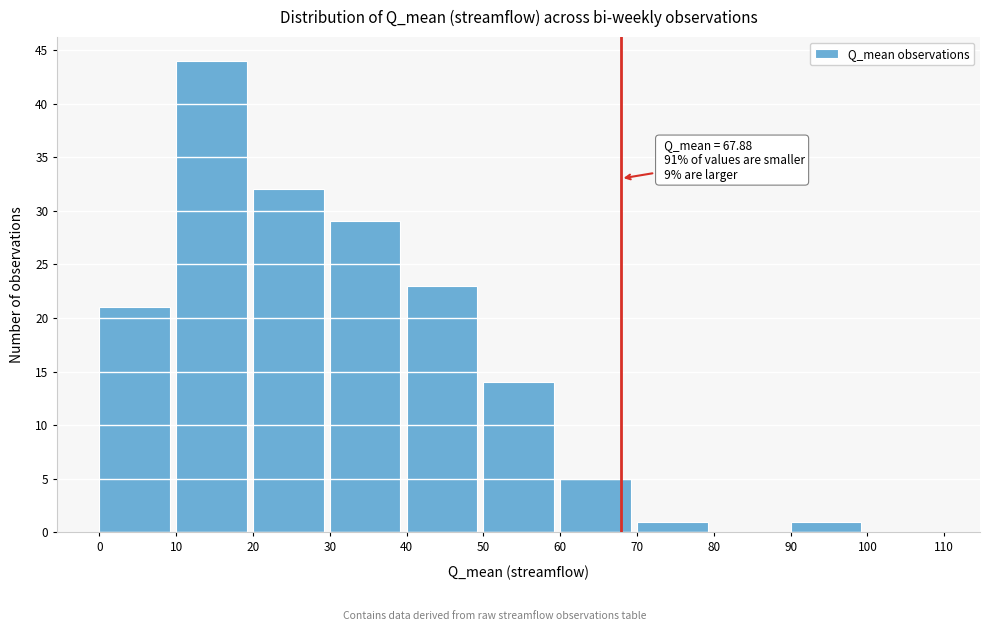

Which range on the x-axis has the tallest bar?

10 to 20